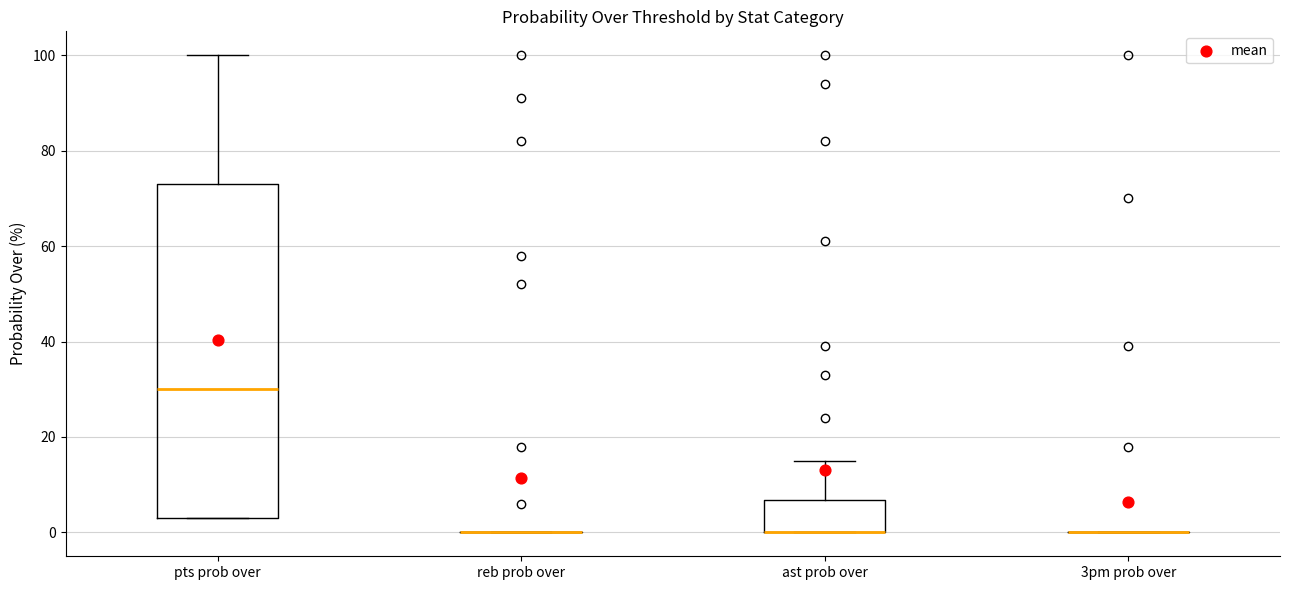

Comparing the boxes themselves (not the whiskers), which one is the tallest?

pts prob over